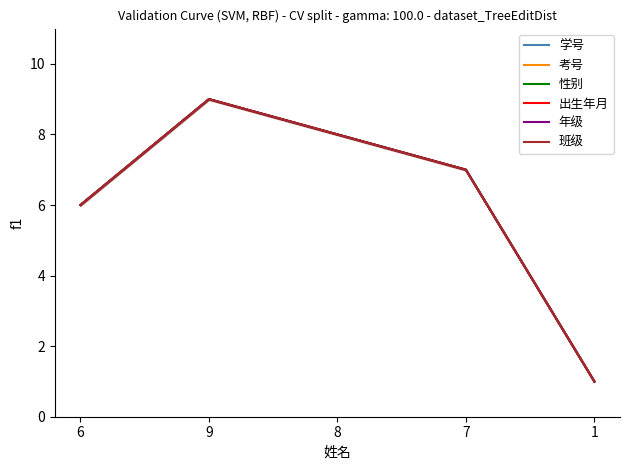

Reading left to right, transcribe all the data shown in this chart.

学号: 6	9	8	7	1
考号: 6	9	8	7	1
性别: 6	9	8	7	1
出生年月: 6	9	8	7	1
年级: 6	9	8	7	1
班级: 6	9	8	7	1